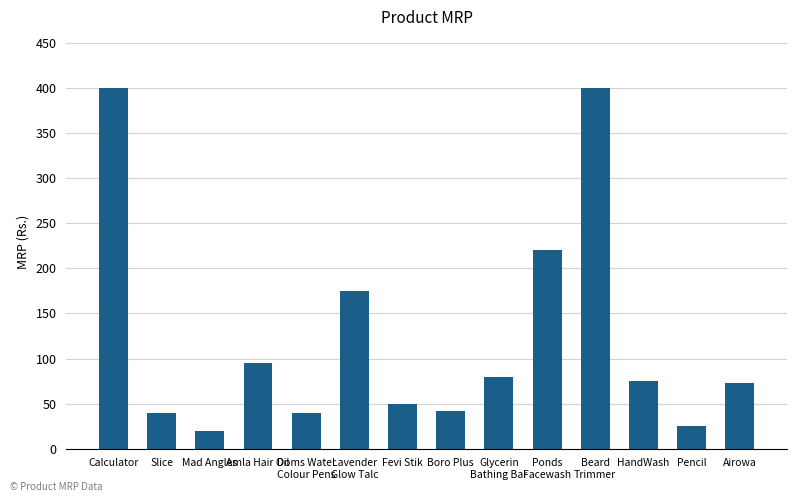

Reading left to right, transcribe all the data shown in this chart.

Calculator=400	Slice=40	Mad Angles=20	Amla Hair Oil=95	Doms Water
Colour Pens=40	Lavender
Glow Talc=175	Fevi Stik=50	Boro Plus=42	Glycerin
Bathing Bar=80	Ponds
Facewash=220	Beard
Trimmer=400	HandWash=75	Pencil=25	Airowa=73